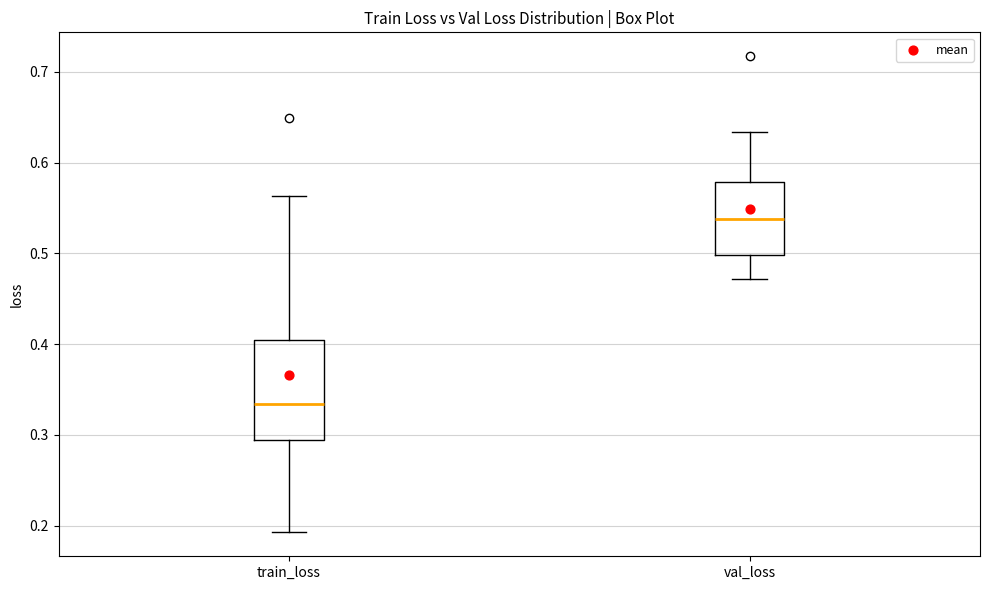

Which box has the lowest median line?

train_loss